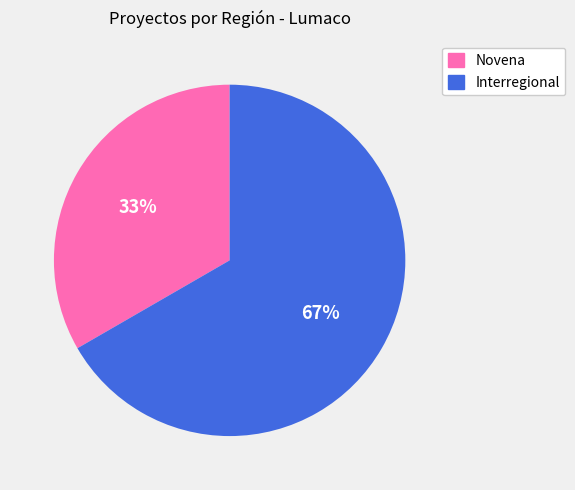

Between Novena and Interregional, which is larger?

Interregional